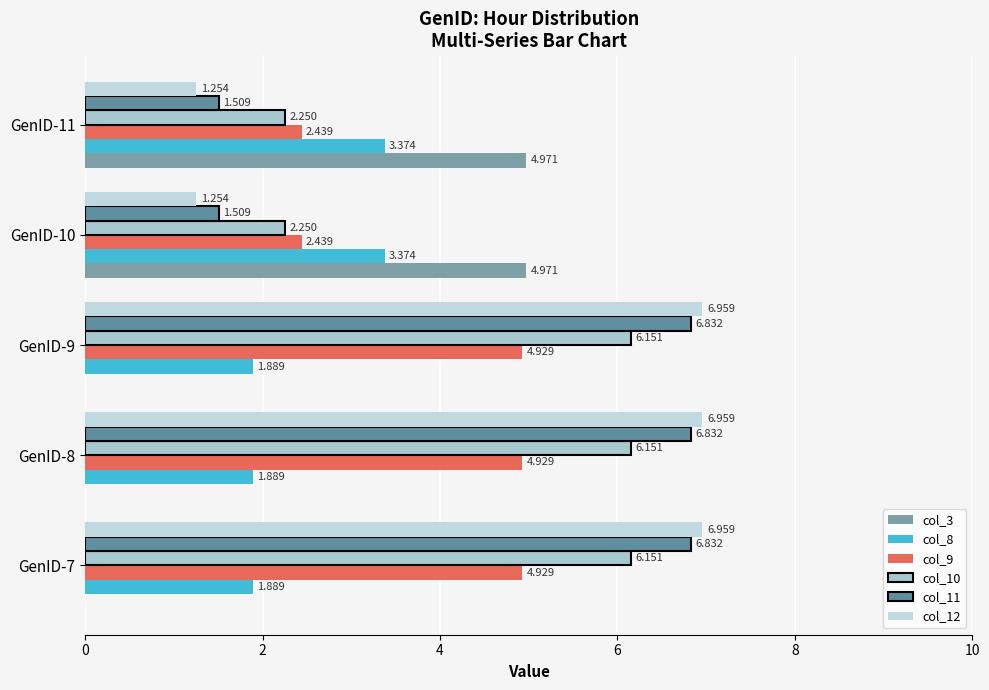

How many values in the col_11 series exceed 6?

3